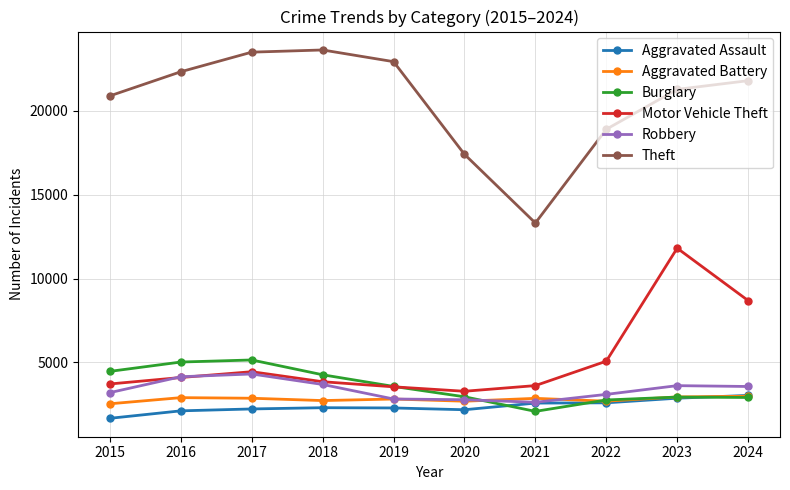

What is the value of the Aggravated Assault point at the 3rd from the left?

2226